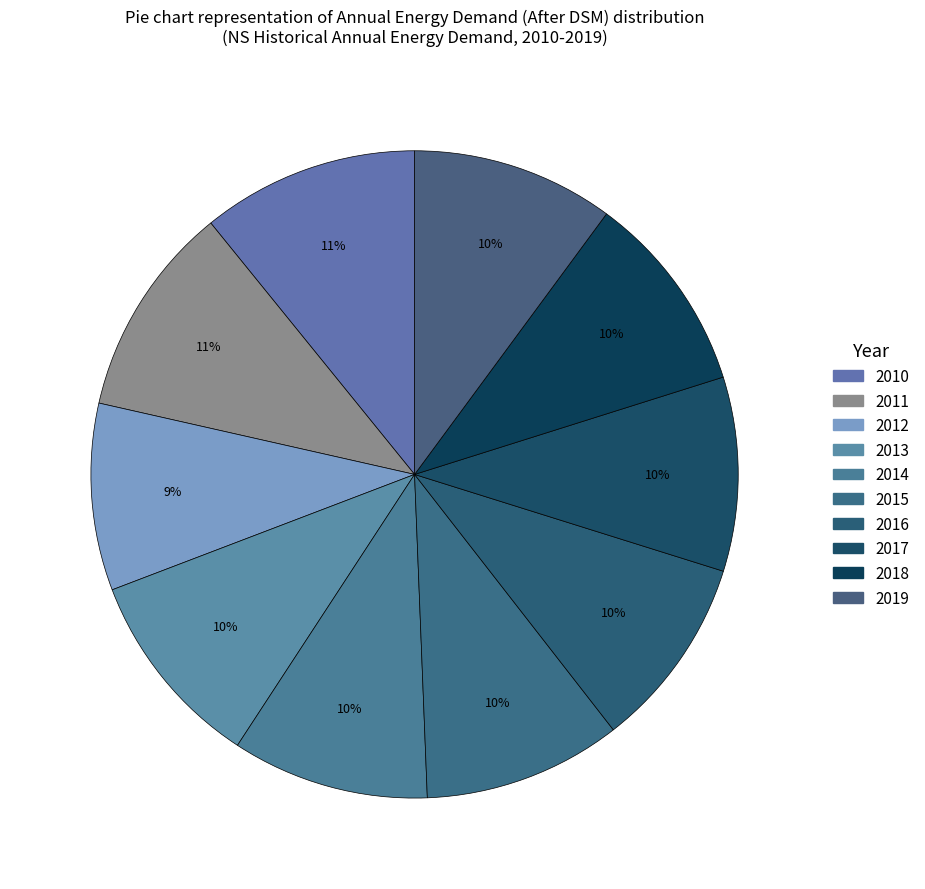

What percentage is the 2018 slice, to the nearest percent?

10%